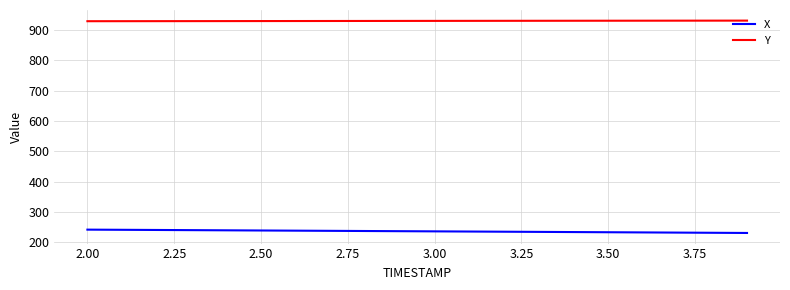

How many lines are shown in the chart?

2